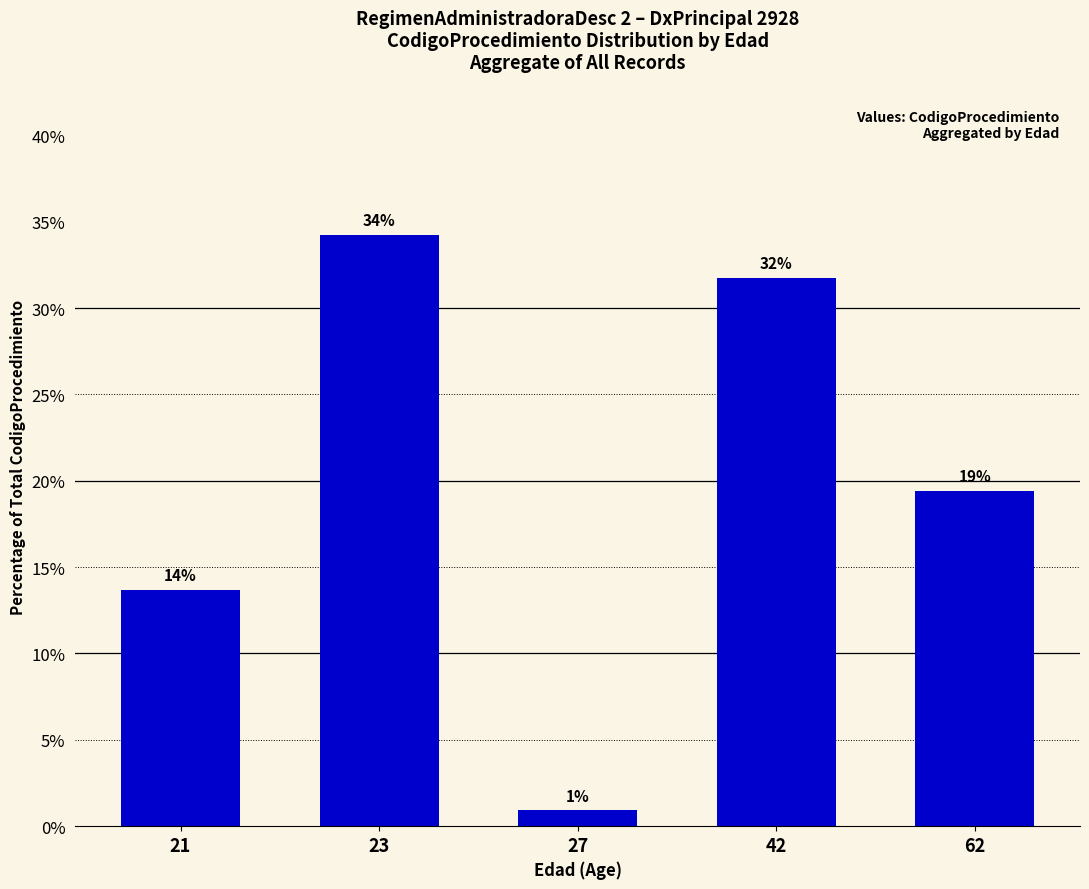

What is the approximate value at 27?

0.9